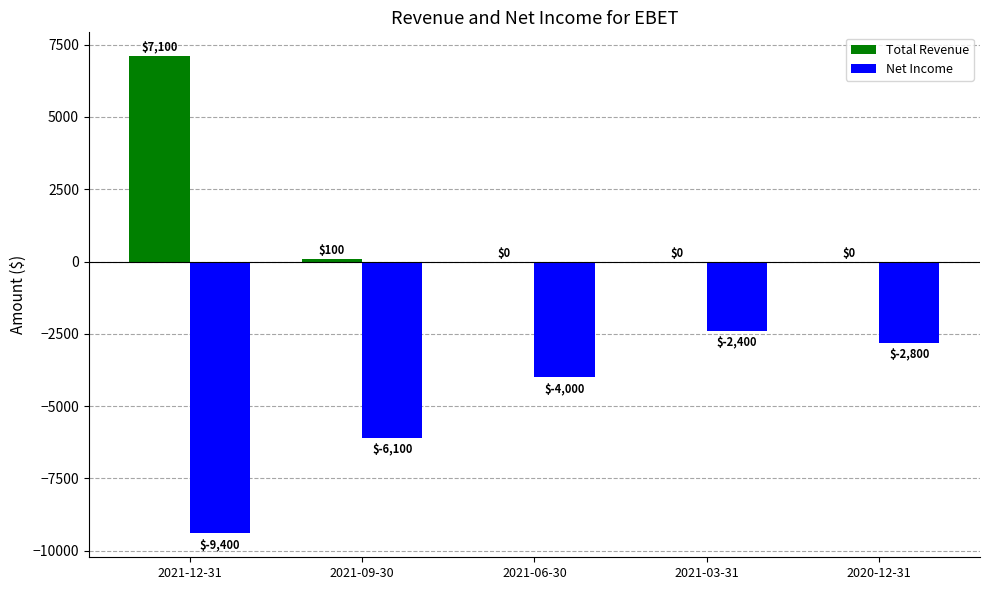

The value of Net Income at 2021-09-30 is -10463. True or false?

False